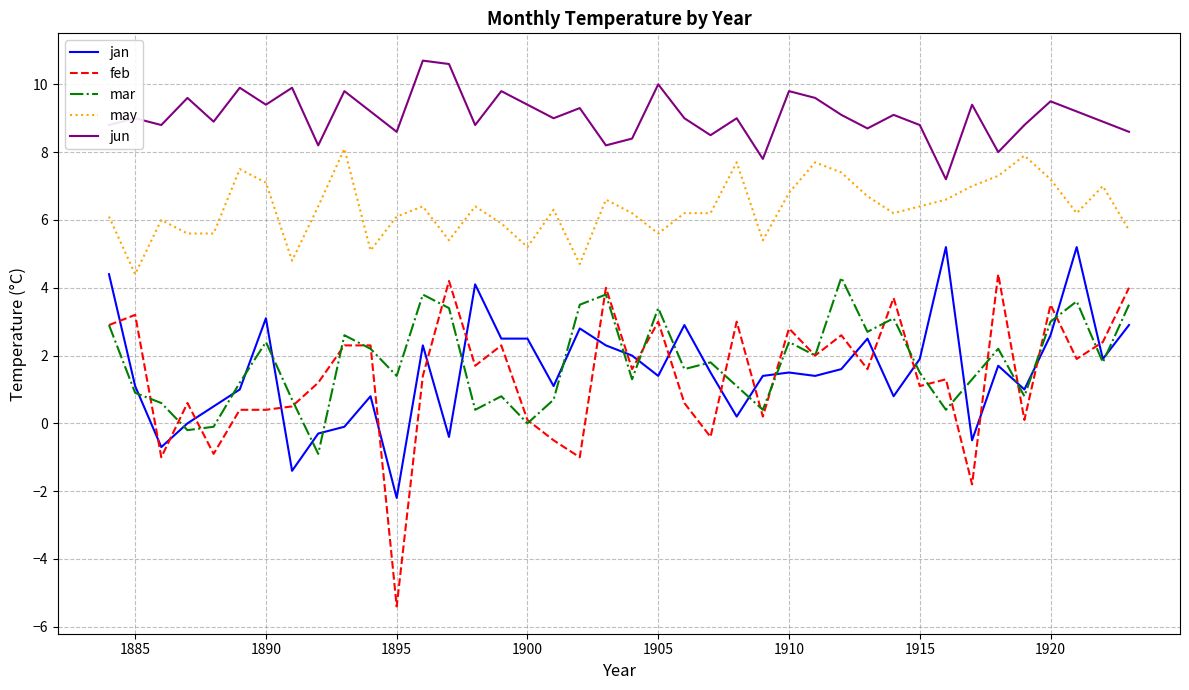

Which series has the largest range (max minus min)?

feb